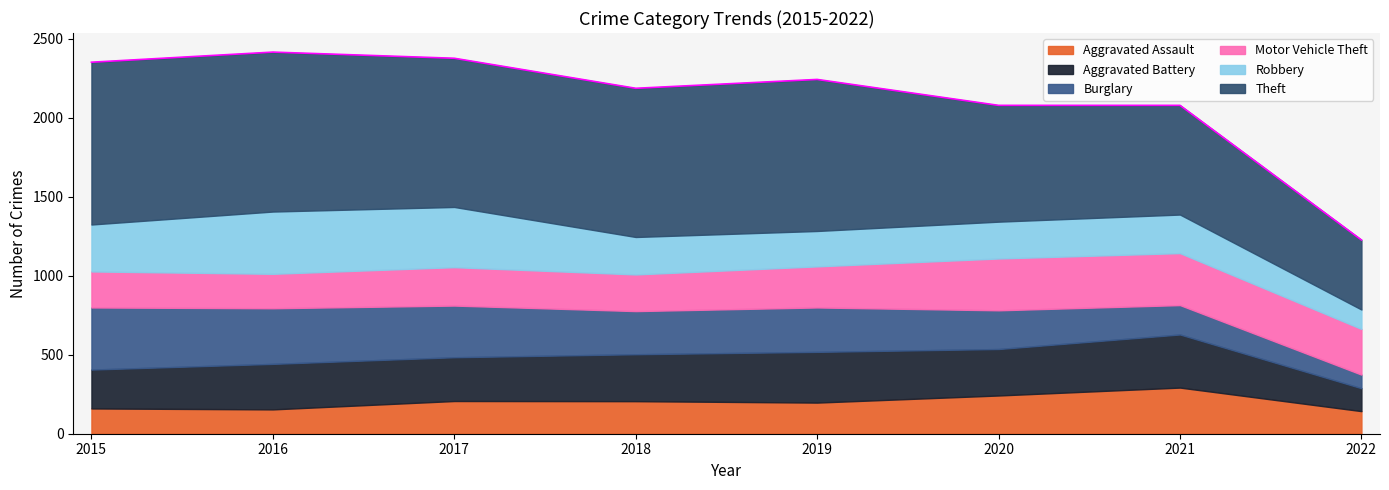

How many lines are shown in the chart?

6